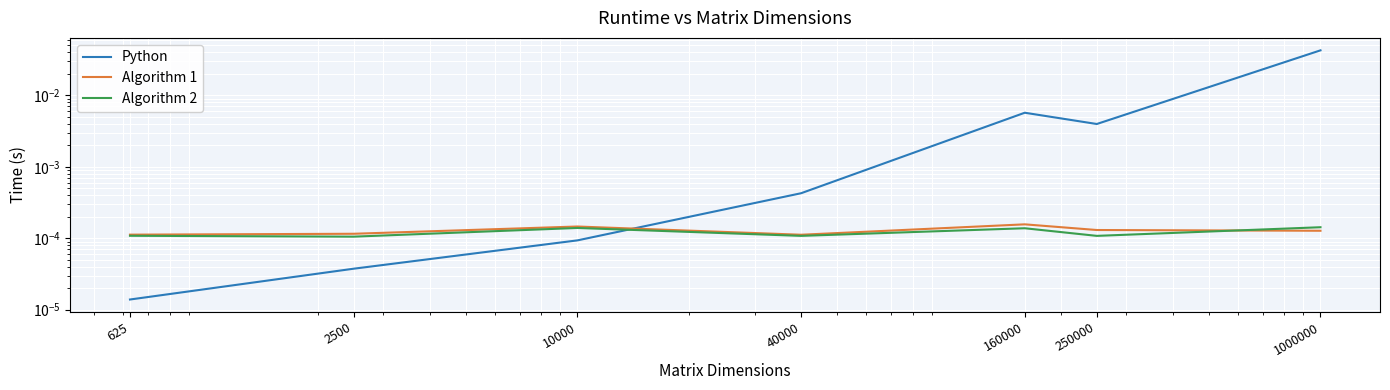

In Algorithm 1, how many points are higher than both neighbors (excluding endpoints)?

2